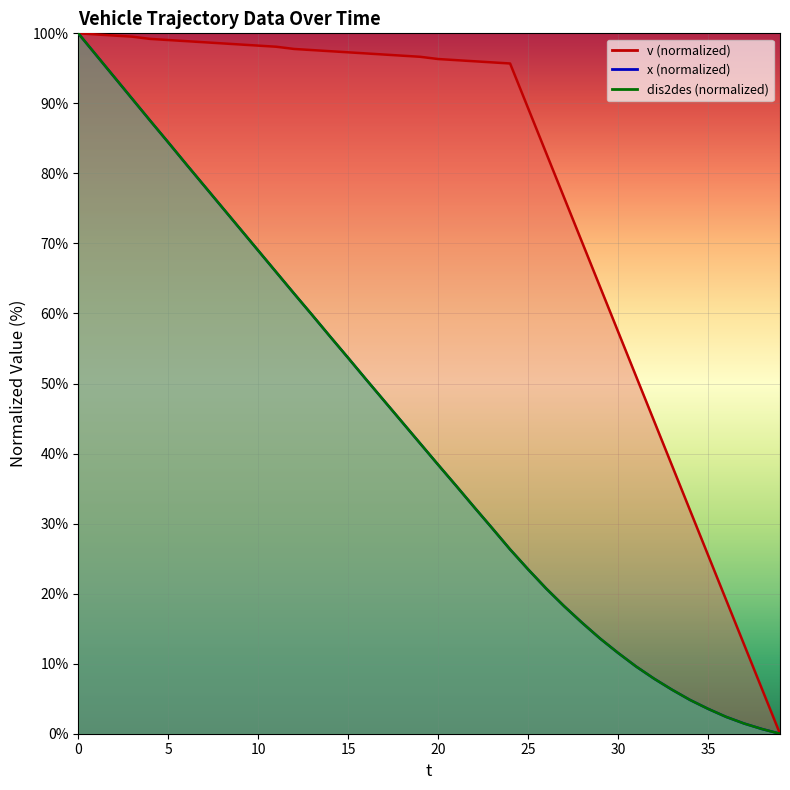

The value of v at 2 is 99.7. True or false?

True